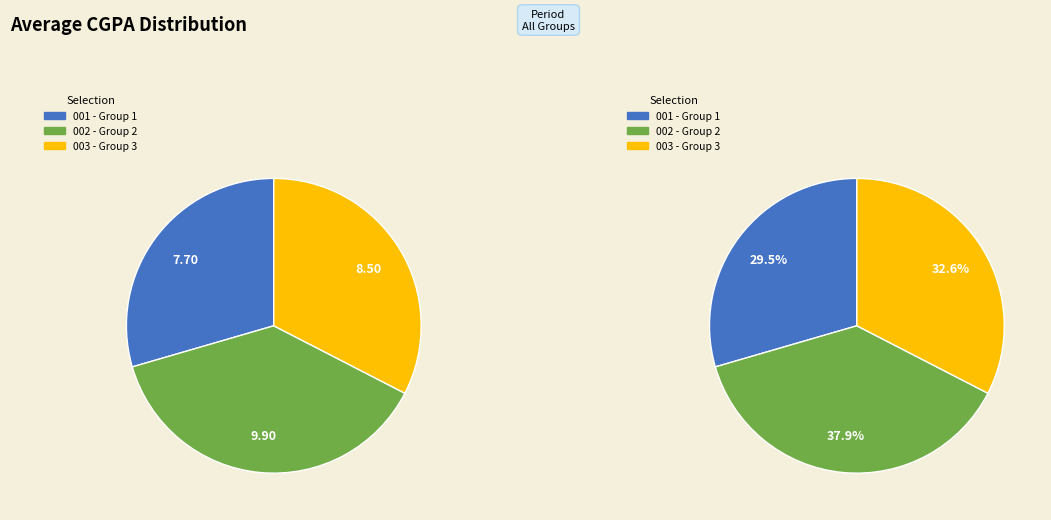

To the nearest percent, what is the average slice percentage?

33%